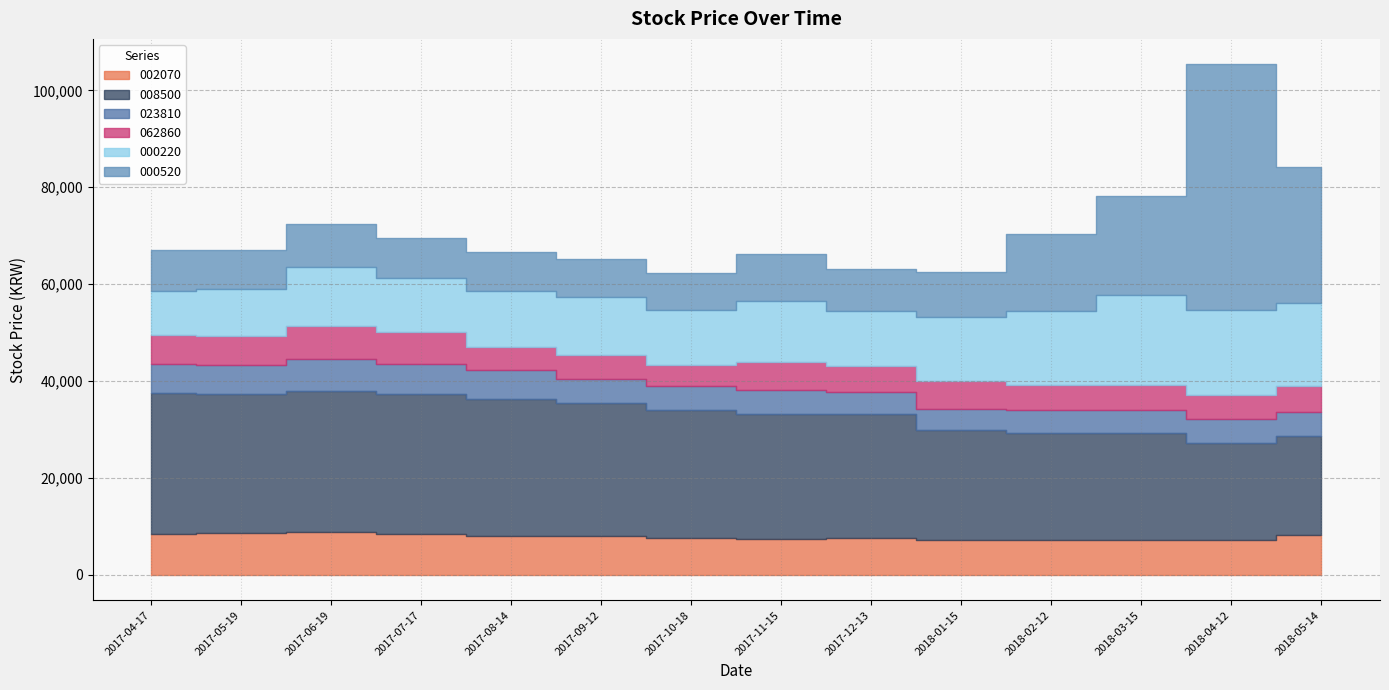

True or false: 000520 has more than 1 interior local peaks.

True